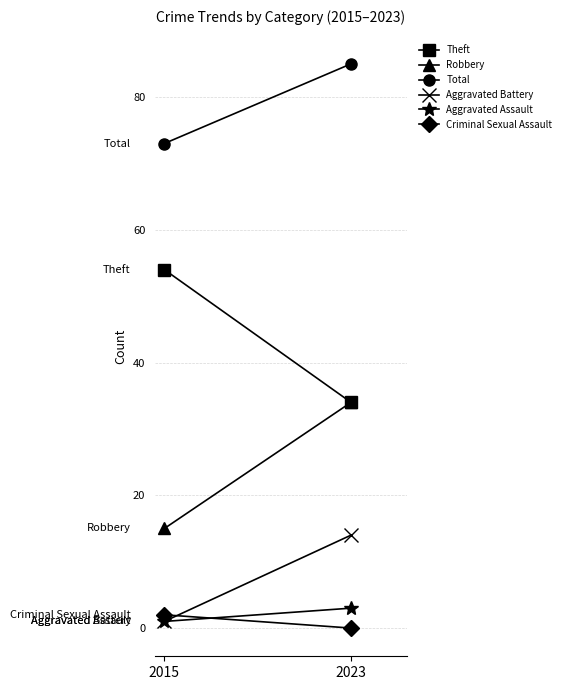

What is the value of the Aggravated Battery point at the 2nd from the left?

14